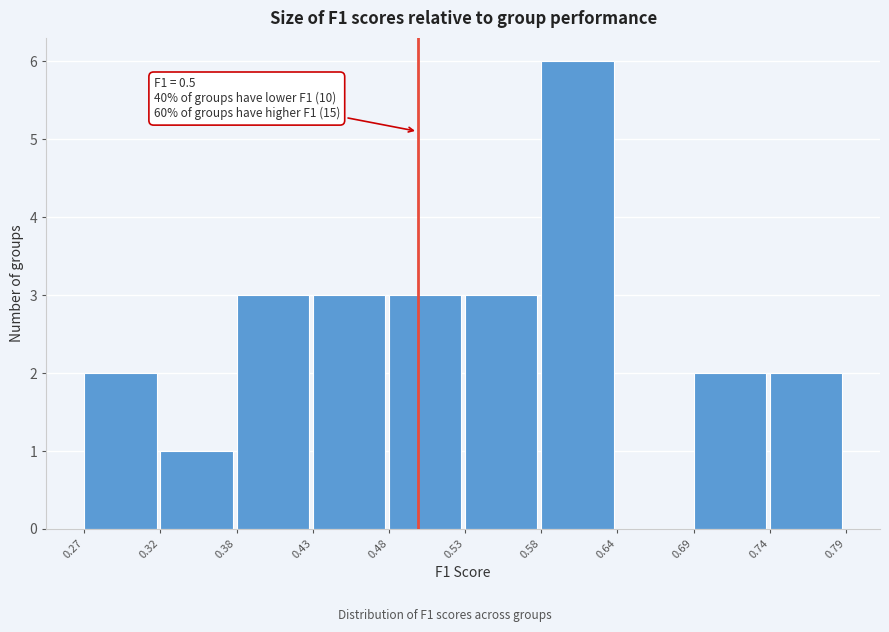

Which range on the x-axis has the tallest bar?

0.58 to 0.64